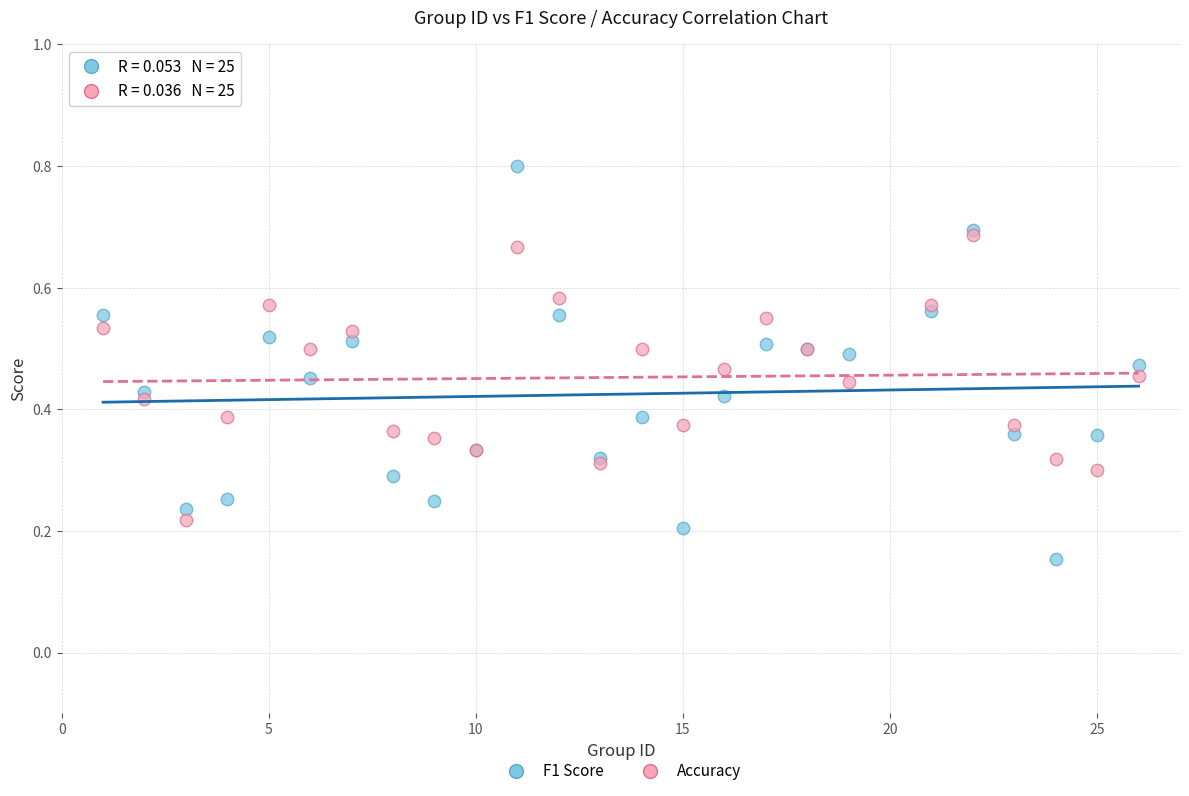

Which series has the widest spread of Y values?

F1 Score